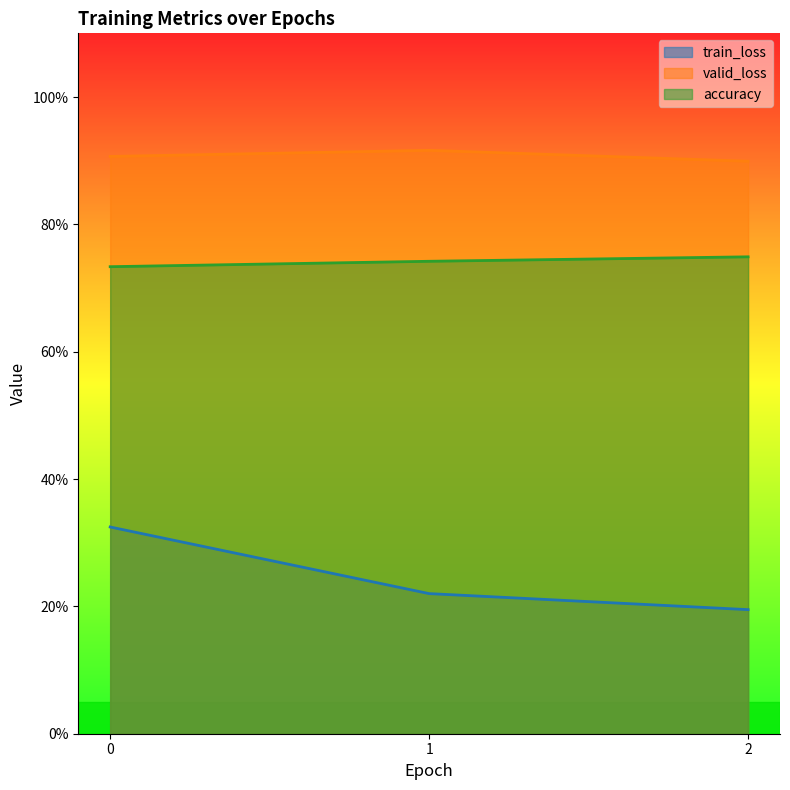

Is it true that valid_loss equals 0.9 at 1?

True